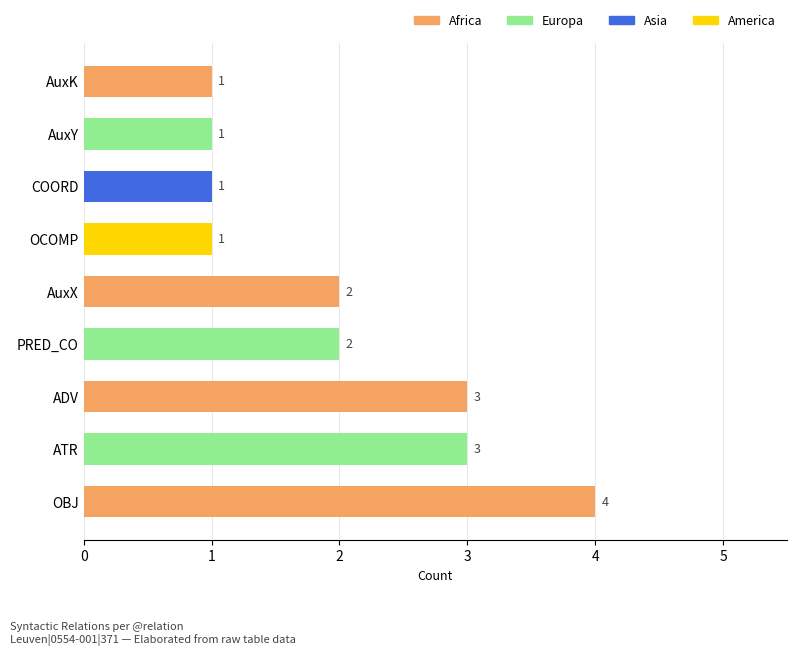

Does the chart contain stacked bars?

No